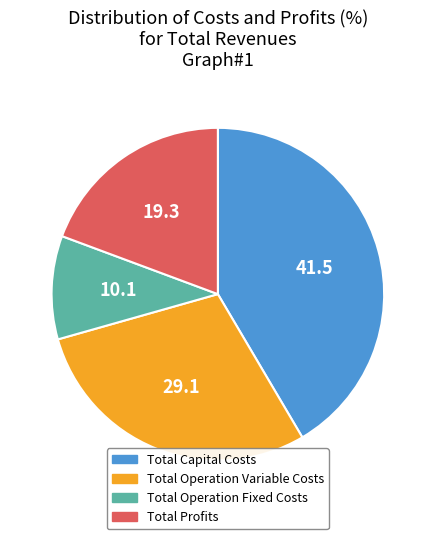

How many segments does this pie chart have?

4